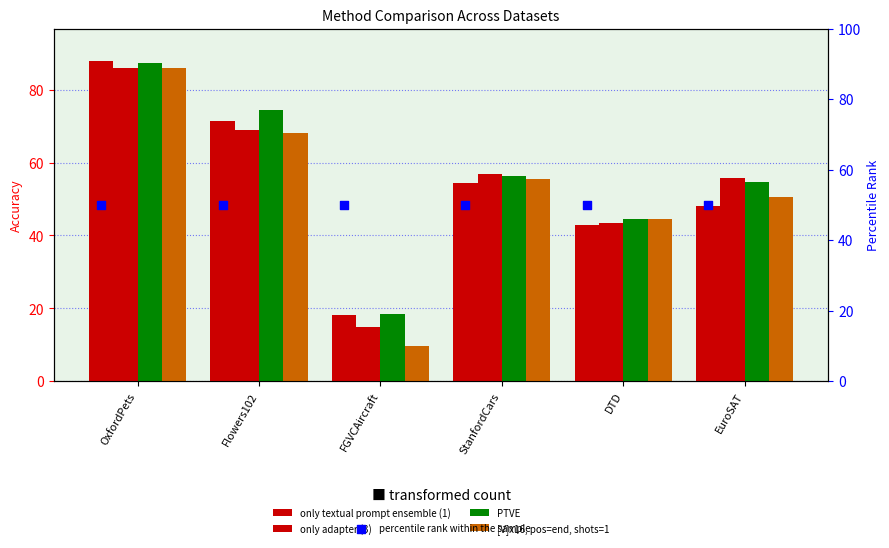

Is the value of [V]x16, pos=end, shots=1 at Flowers102 greater than the value of percentile rank within the sample at StanfordCars?

Yes